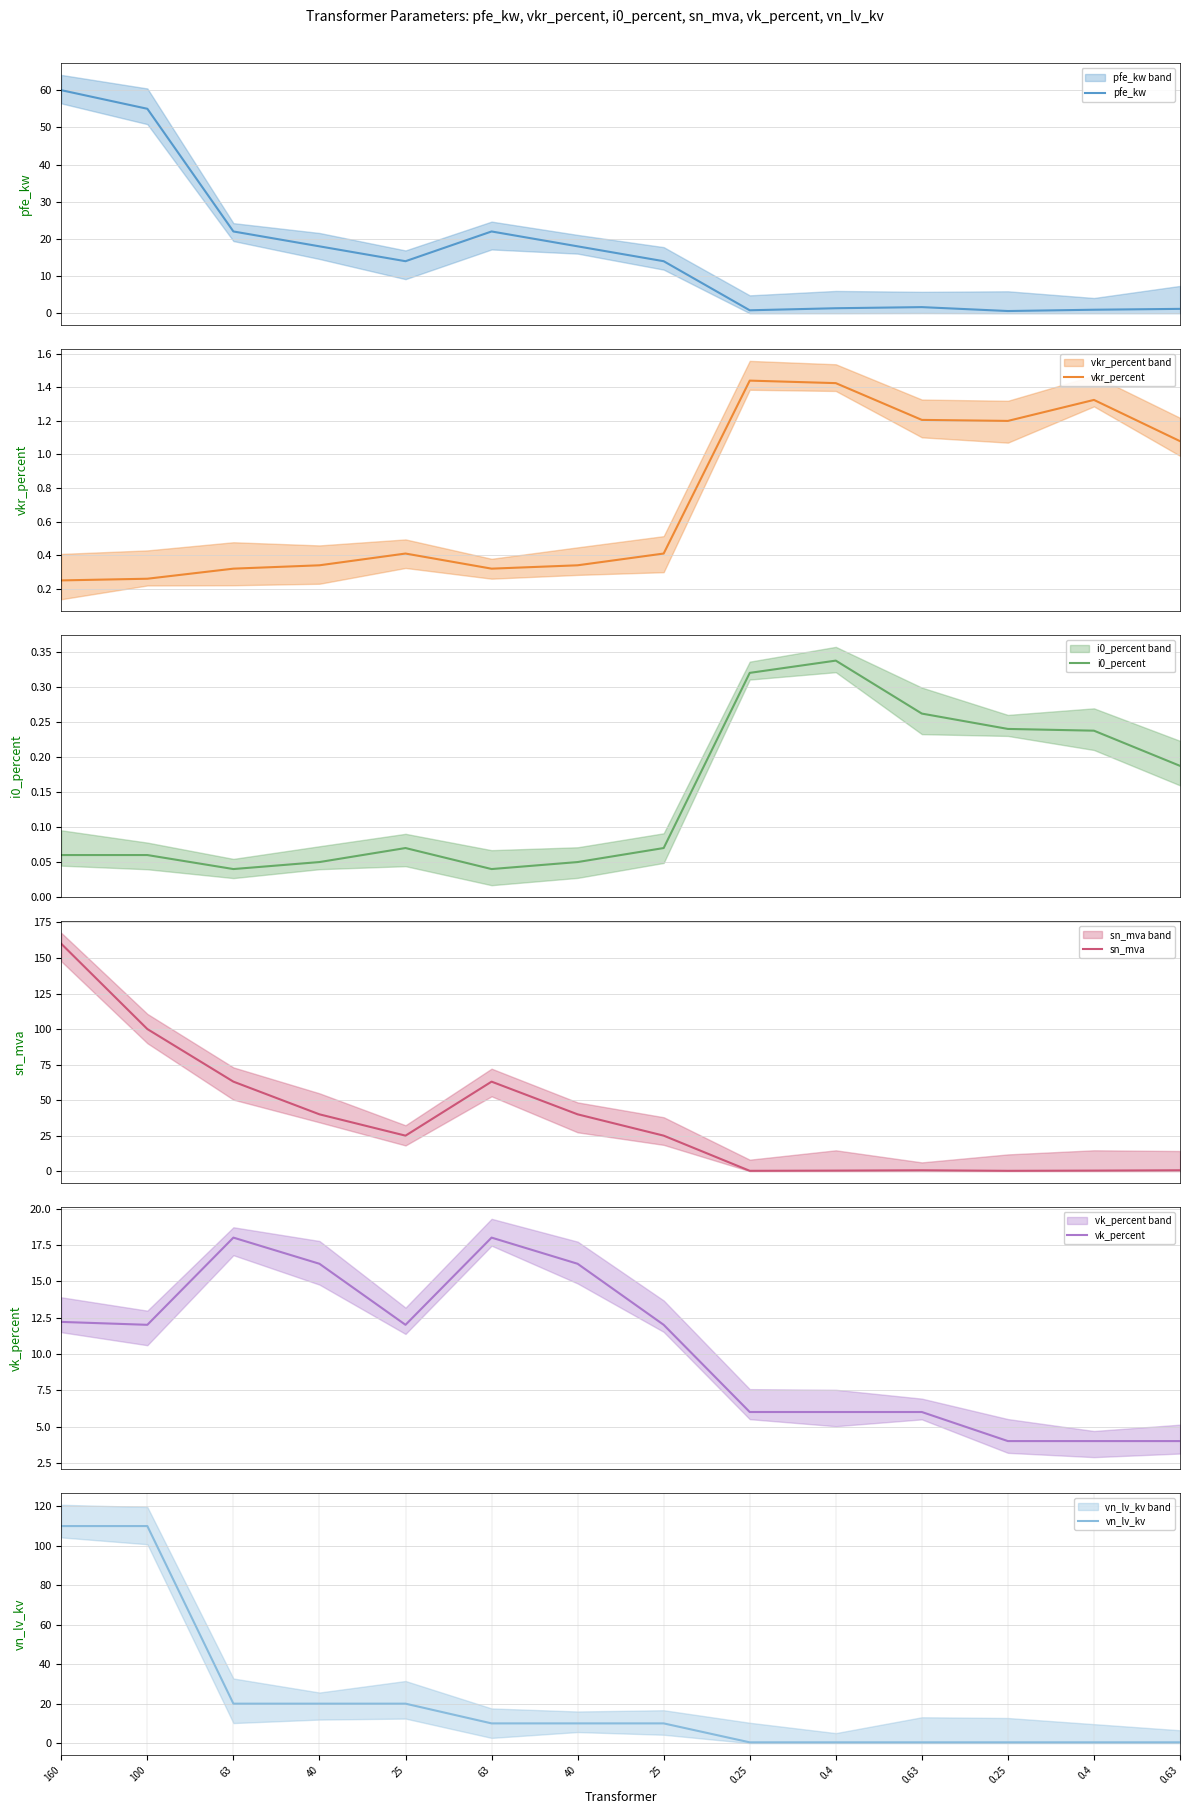

Which has a higher value, 40 or 0.63?

40